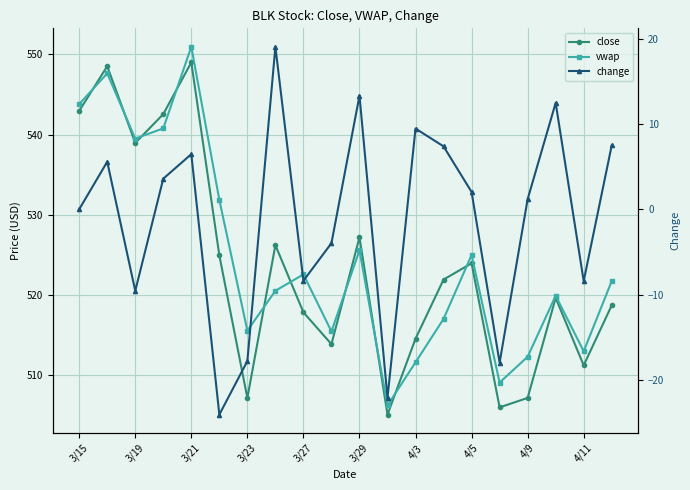

What are all the series names shown in the legend?

close, vwap, change